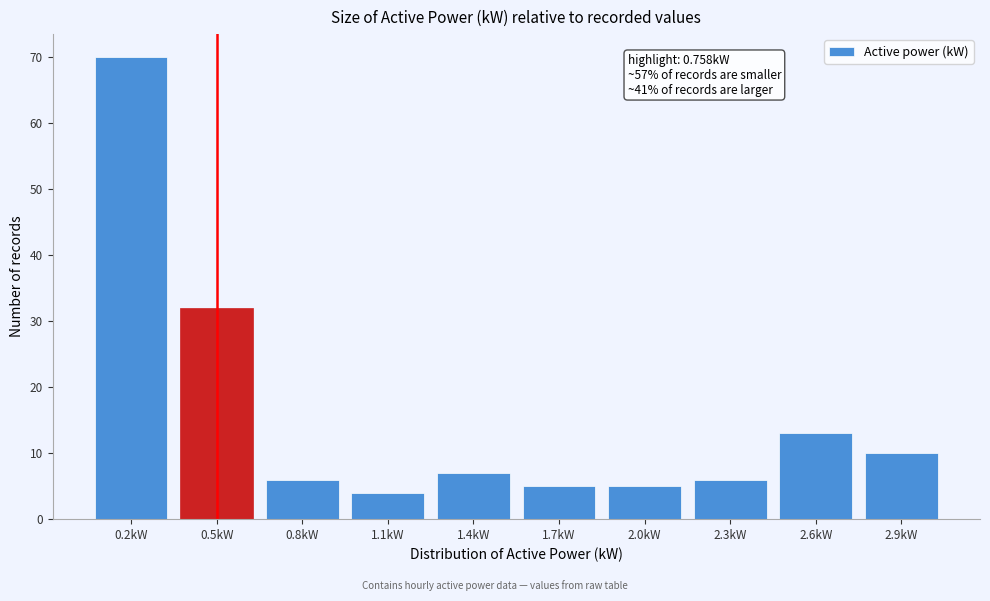

Reading right to left, what are all the values shown in this chart?

10	13	6	5	5	7	4	6	32	70